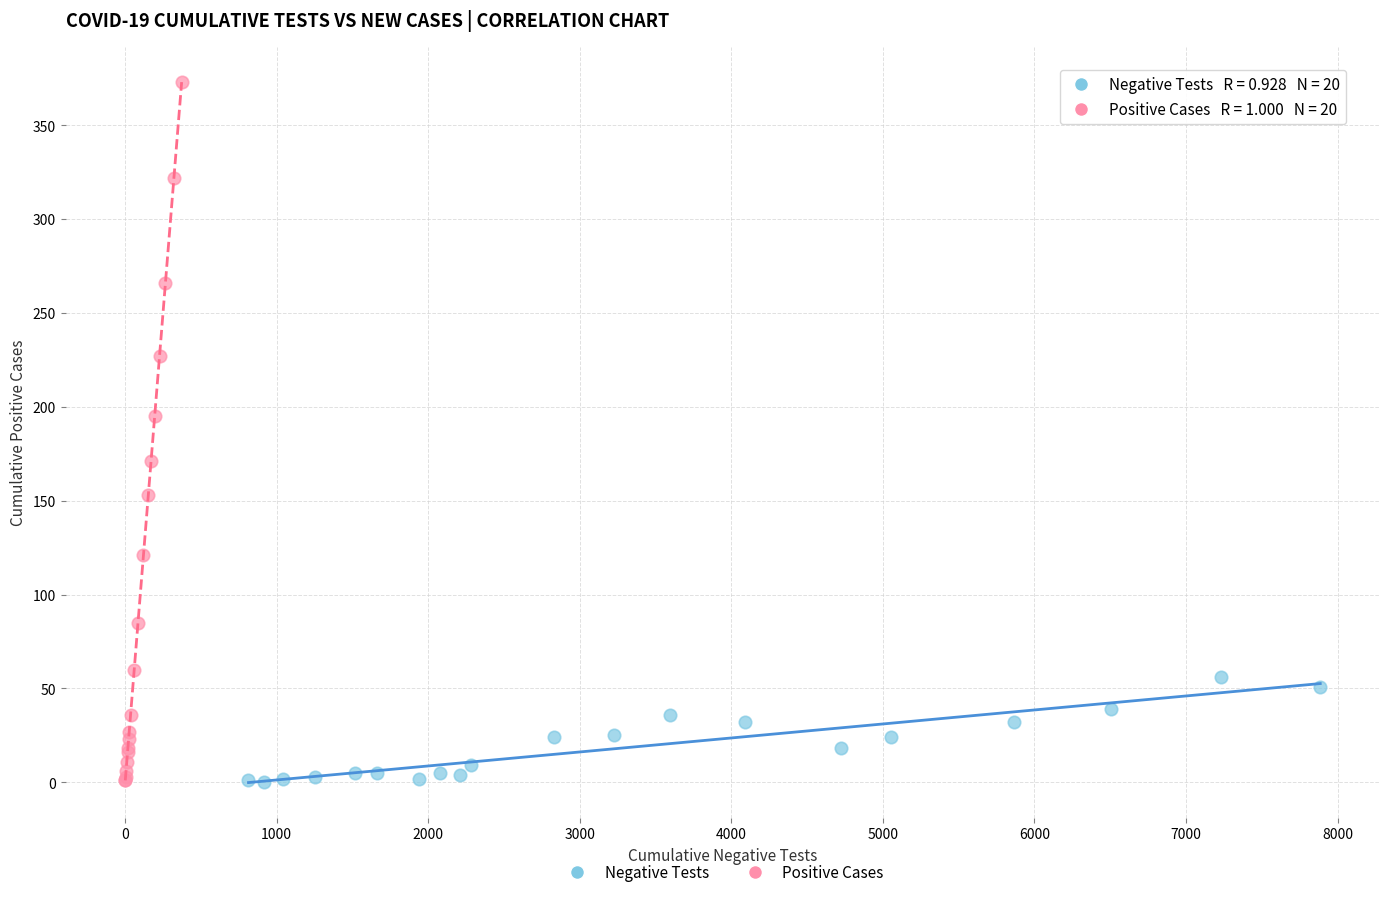

Which series has the largest Y range (max minus min)?

Positive Cases